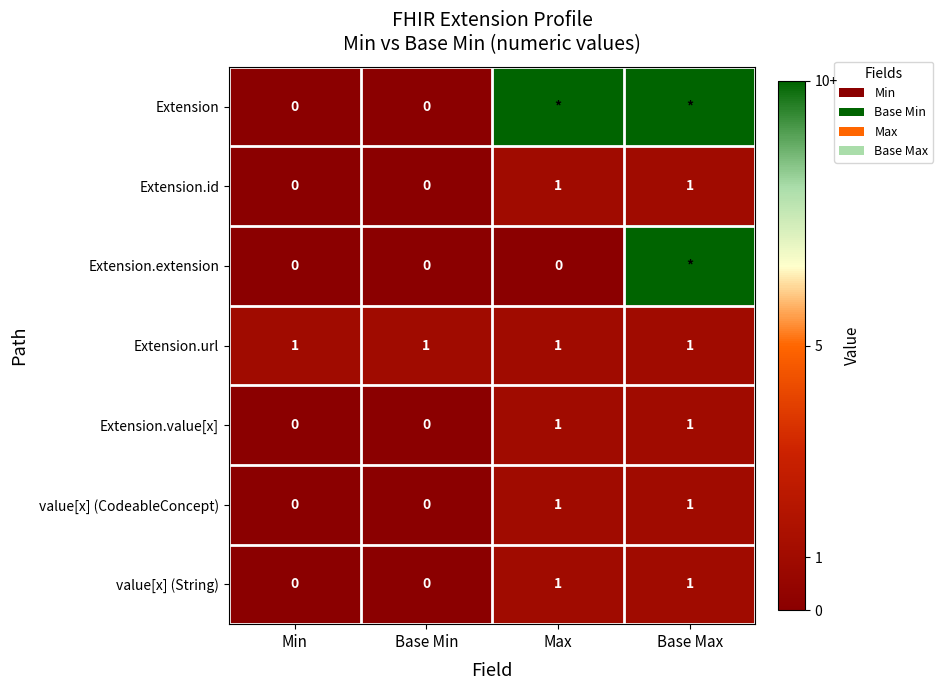

The value of value[x] (String) at Base Min is 0. True or false?

True